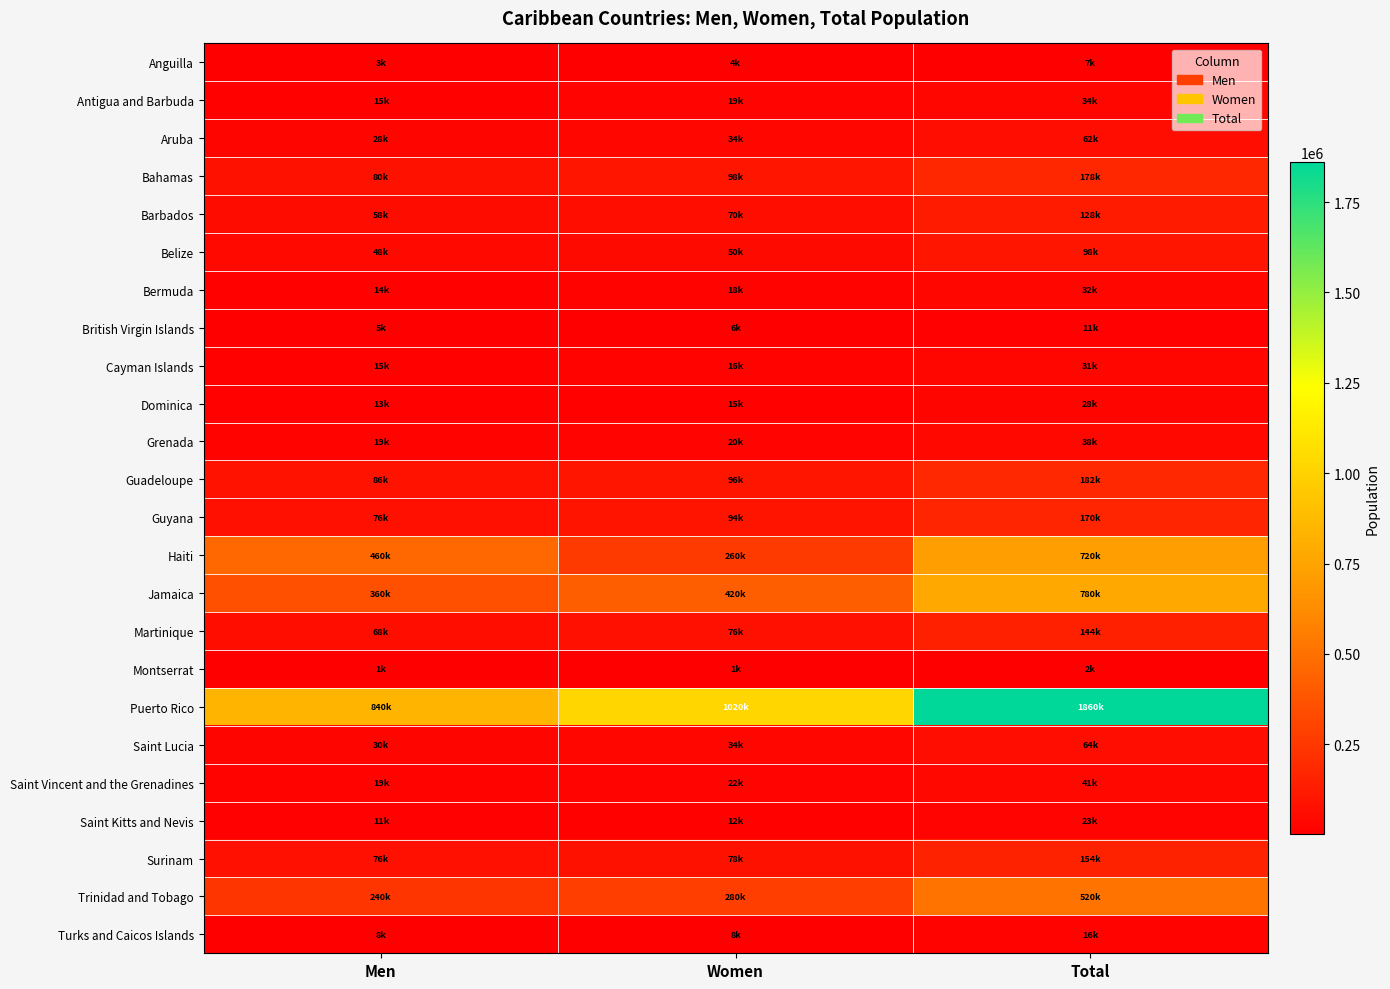

Reading left to right, extract all data points from this chart.

Anguilla: Men=3000	Women=3600	Total=6600
Antigua and Barbuda: Men=15000	Women=19200	Total=34200
Aruba: Men=28000	Women=34000	Total=62000
Bahamas: Men=80000	Women=98000	Total=178000
Barbados: Men=58000	Women=70000	Total=128000
Belize: Men=48000	Women=50000	Total=98000
Bermuda: Men=14000	Women=17600	Total=31600
British Virgin Islands: Men=5200	Women=5800	Total=11000
Cayman Islands: Men=14600	Women=16000	Total=30600
Dominica: Men=13000	Women=15000	Total=28000
Grenada: Men=18600	Women=19800	Total=38400
Guadeloupe: Men=86000	Women=96000	Total=182000
Guyana: Men=76000	Women=94000	Total=170000
Haiti: Men=460000	Women=260000	Total=720000
Jamaica: Men=360000	Women=420000	Total=780000
Martinique: Men=68000	Women=76000	Total=144000
Montserrat: Men=1120	Women=1040	Total=2160
Puerto Rico: Men=840000	Women=1020000	Total=1860000
Saint Lucia: Men=30000	Women=34000	Total=64000
Saint Vincent and the Grenadines: Men=18800	Women=22000	Total=40800
Saint Kitts and Nevis: Men=10800	Women=12400	Total=23200
Surinam: Men=76000	Women=78000	Total=154000
Trinidad and Tobago: Men=240000	Women=280000	Total=520000
Turks and Caicos Islands: Men=8000	Women=7600	Total=15600